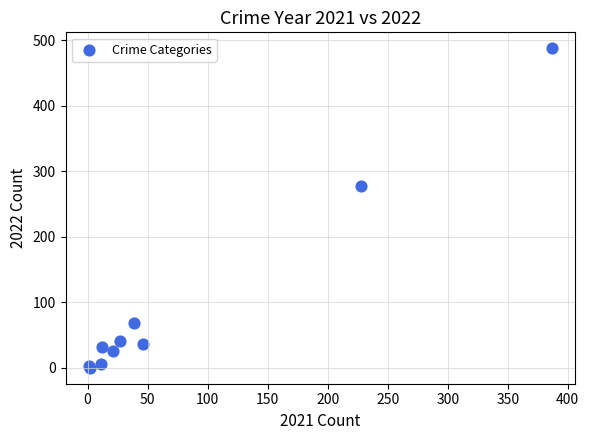

What Y value in the scatter plot is closest to 244?

277